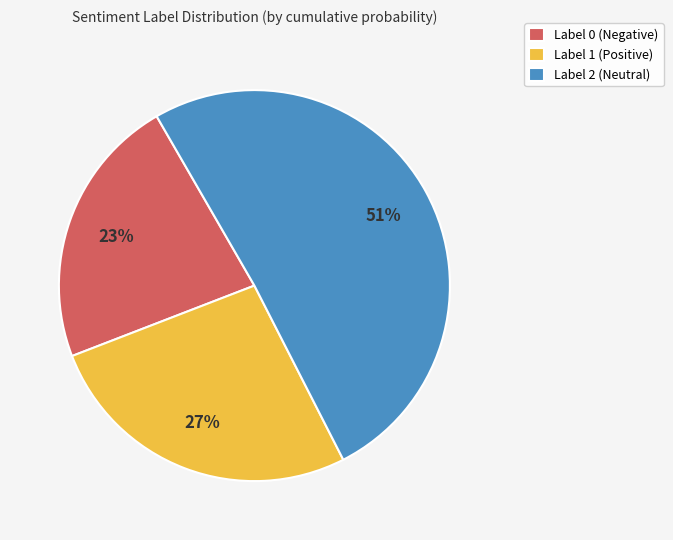

Is the sum of Label 2 (Neutral) and Label 1 (Positive) greater than half?

Yes